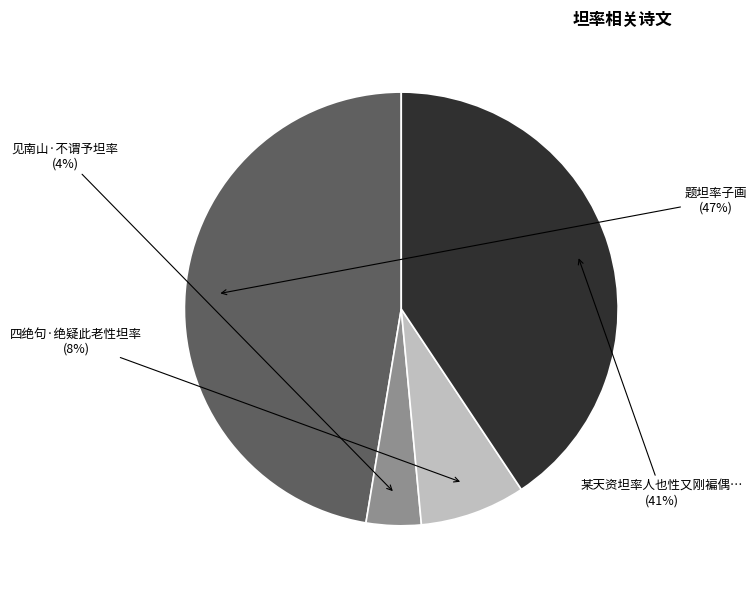

Is there any slice that represents more than half of the pie?

No